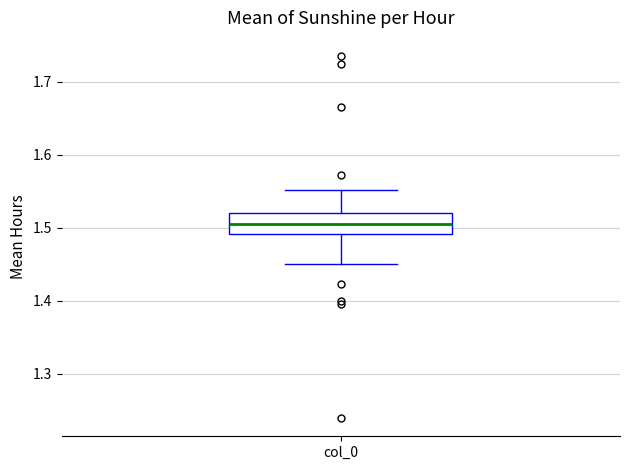

Transcribe this box plot: give where the median line is, the range the box spans, and where the two whiskers end, as read against the y-axis. The values are not printed on the chart, so give them approximately, as read against the axis.

median 1.51, box 1.49 to 1.52, whiskers 1.45 to 1.55